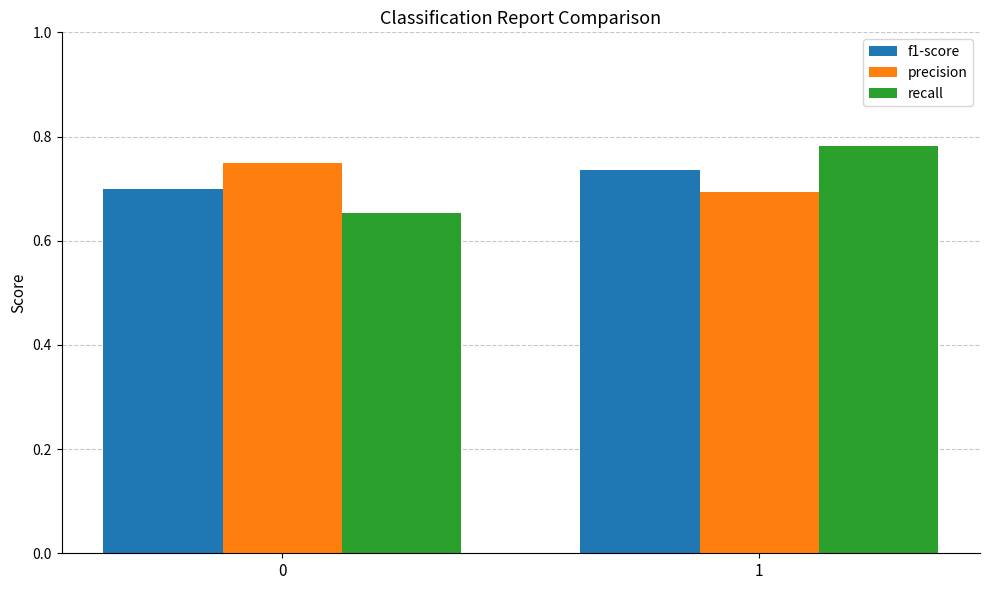

At how many categories does at least one series exceed 0?

2